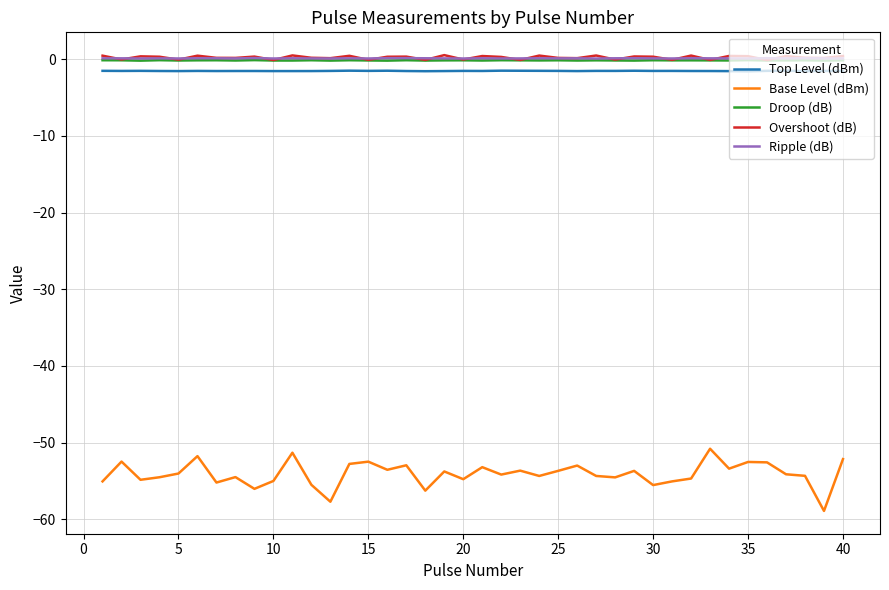

What are all the series names shown in the legend?

Top Level (dBm), Base Level (dBm), Droop (dB), Overshoot (dB), Ripple (dB)